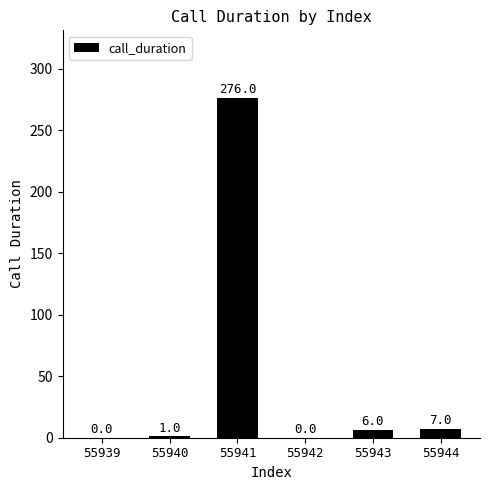

What is the change in value from 55939 to 55943?

+6